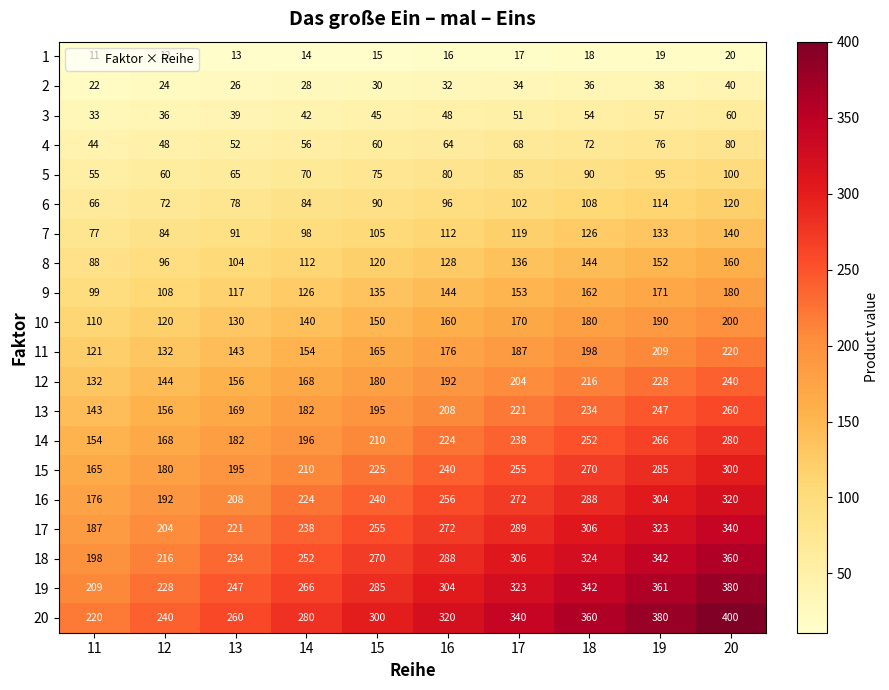

The 18 series shows 342 at 19. True or false?

True